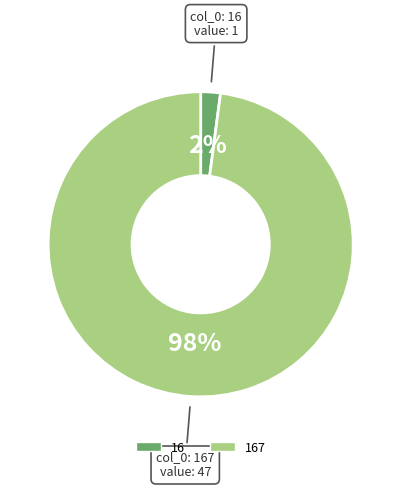

To the nearest percent, what is the difference between the 16 and 167 slice percentages?

96%